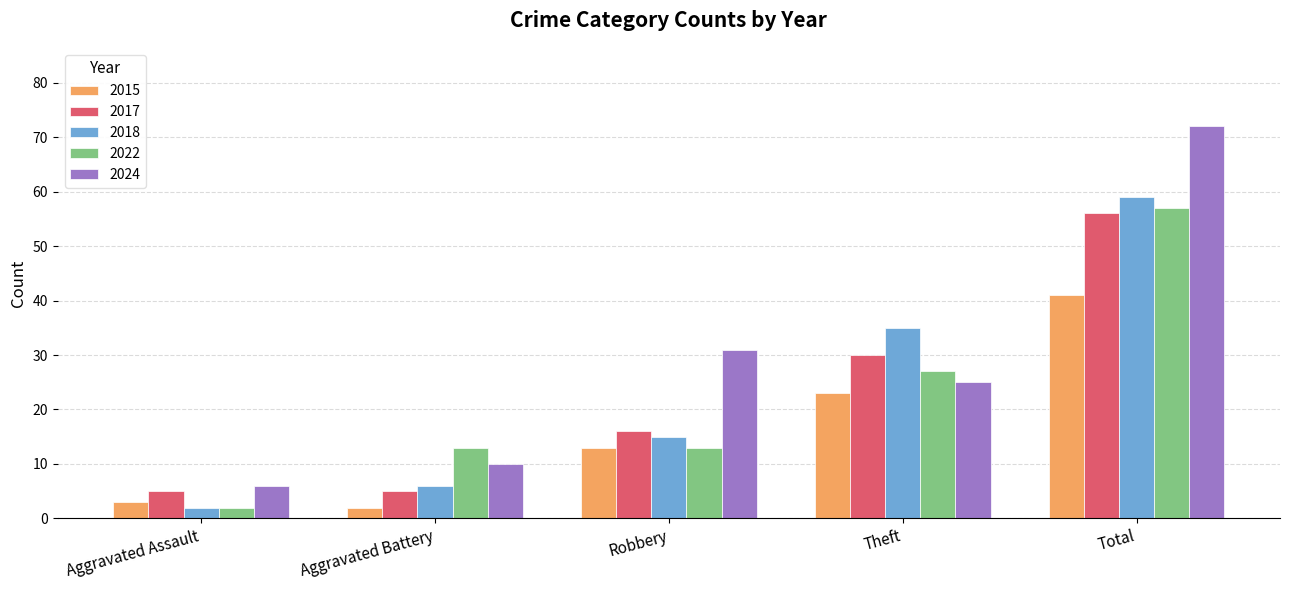

Read the 2018 value at Theft, to the nearest 5.

35